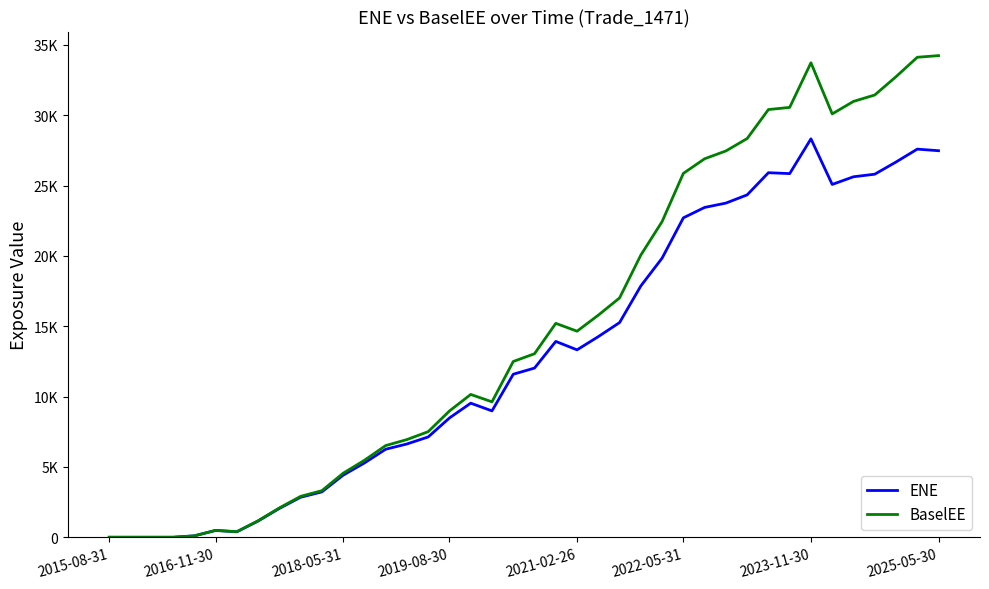

What are all the series names shown in the legend?

ENE, BaselEE